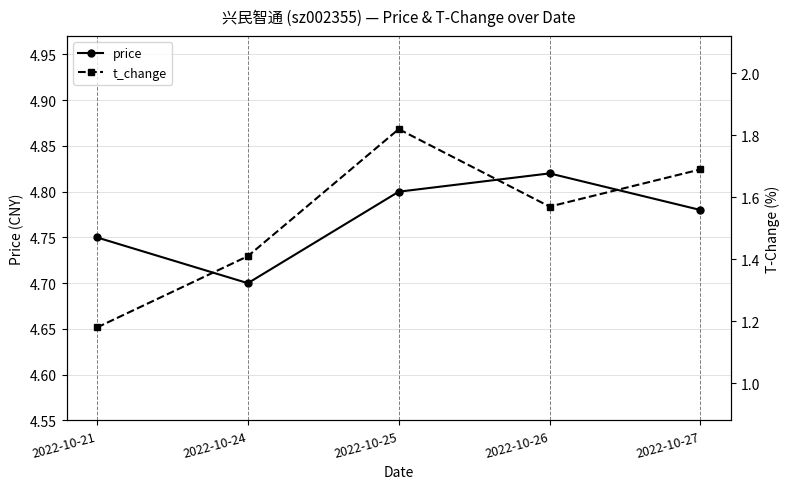

List the labels in order of price value, largest first.

2022-10-26, 2022-10-25, 2022-10-27, 2022-10-21, 2022-10-24